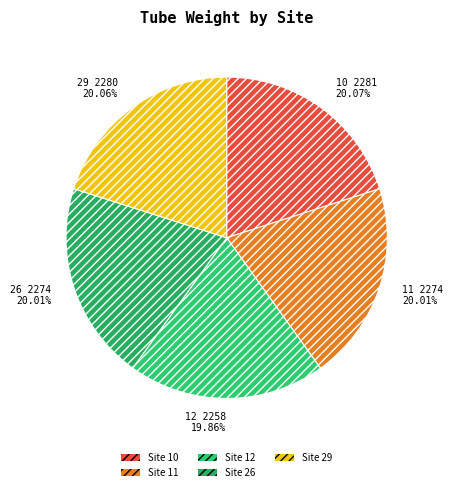

How many segments does this pie chart have?

5